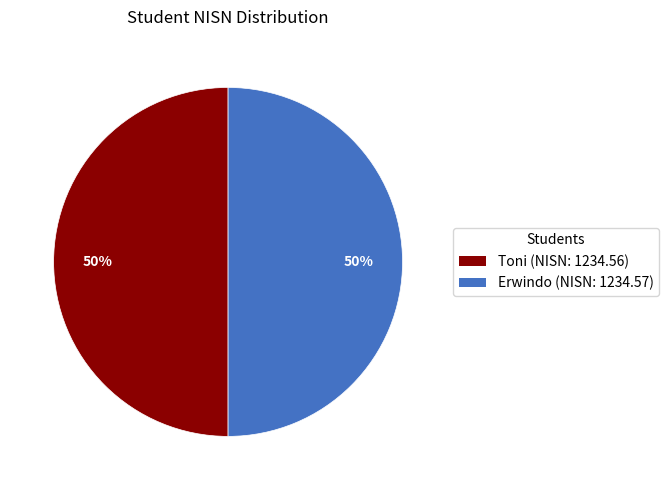

How many segments does this pie chart have?

2